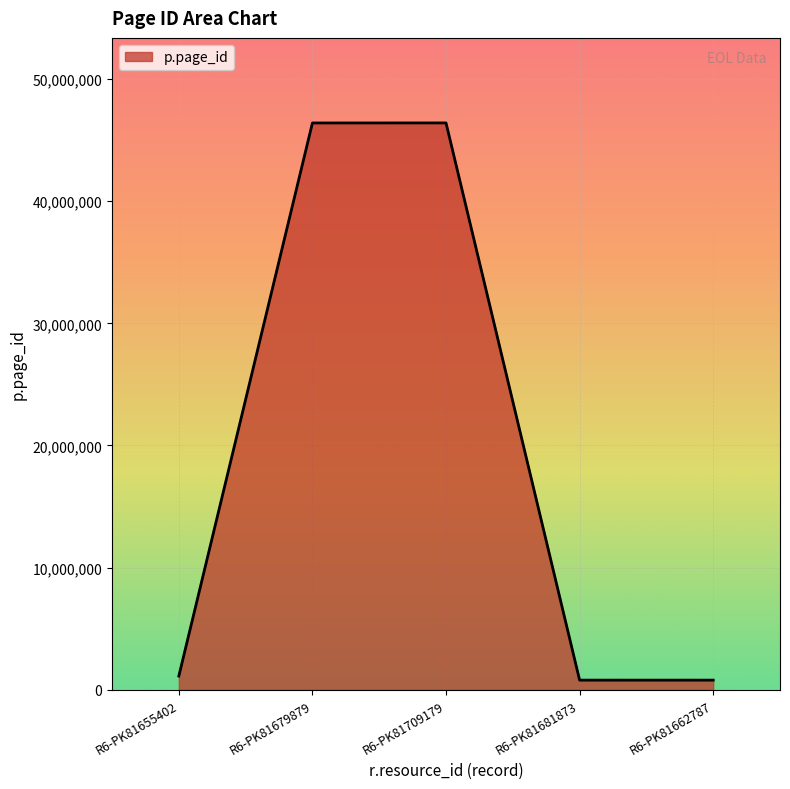

What is the sum of the values at R6-PK81679879 and R6-PK81709179?

92803342